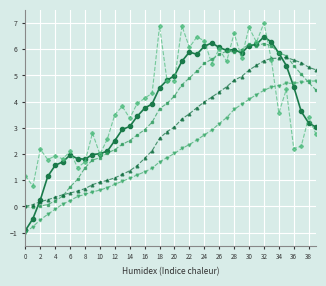

What is the minimum value shown in the chart?

-1.0